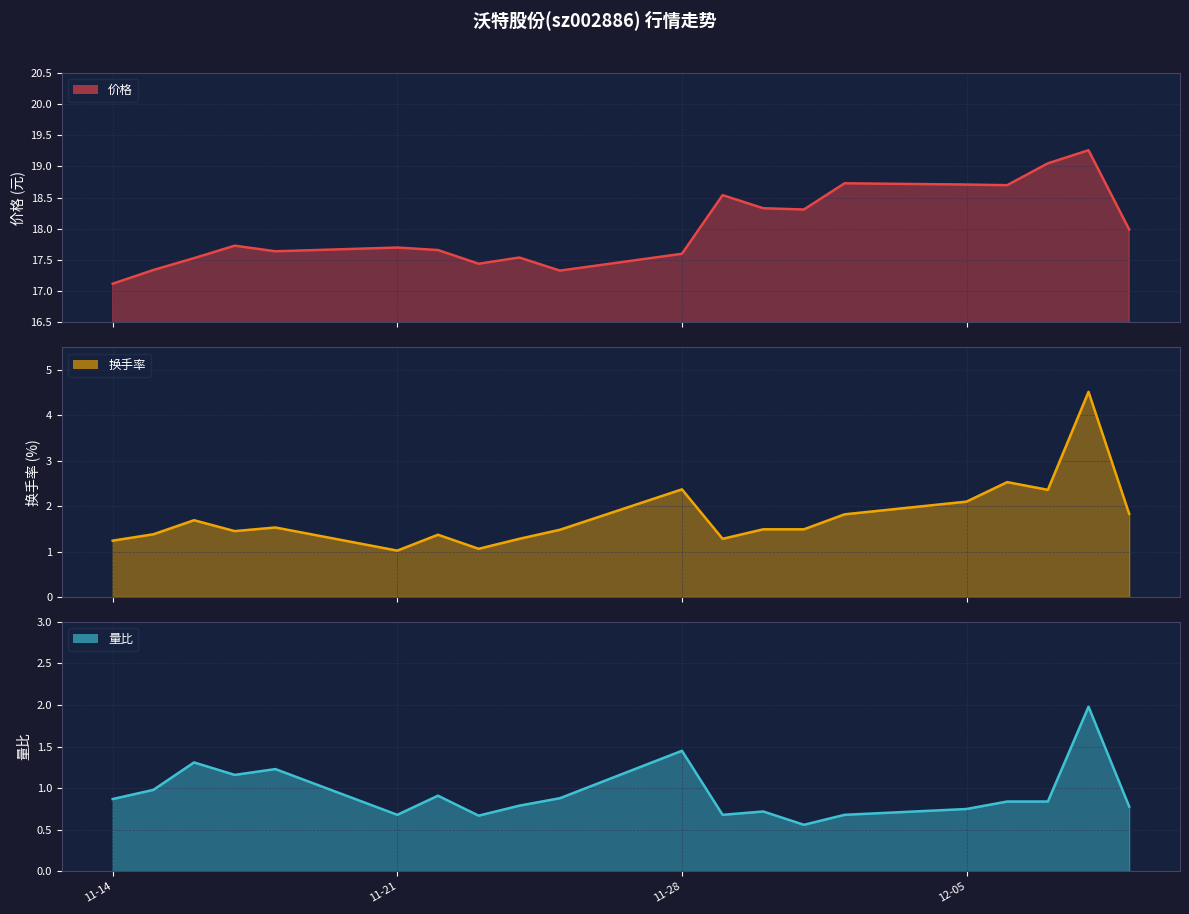

How many lines are shown in the chart?

3